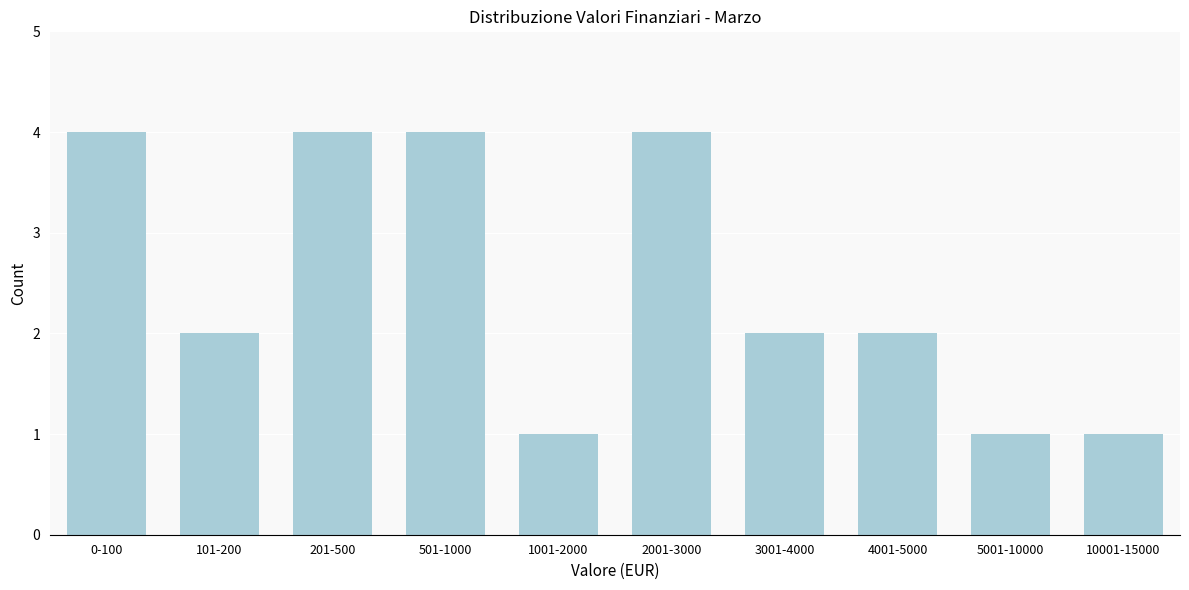

Reading left to right, list all the values displayed in this chart.

0-100=4	101-200=2	201-500=4	501-1000=4	1001-2000=1	2001-3000=4	3001-4000=2	4001-5000=2	5001-10000=1	10001-15000=1